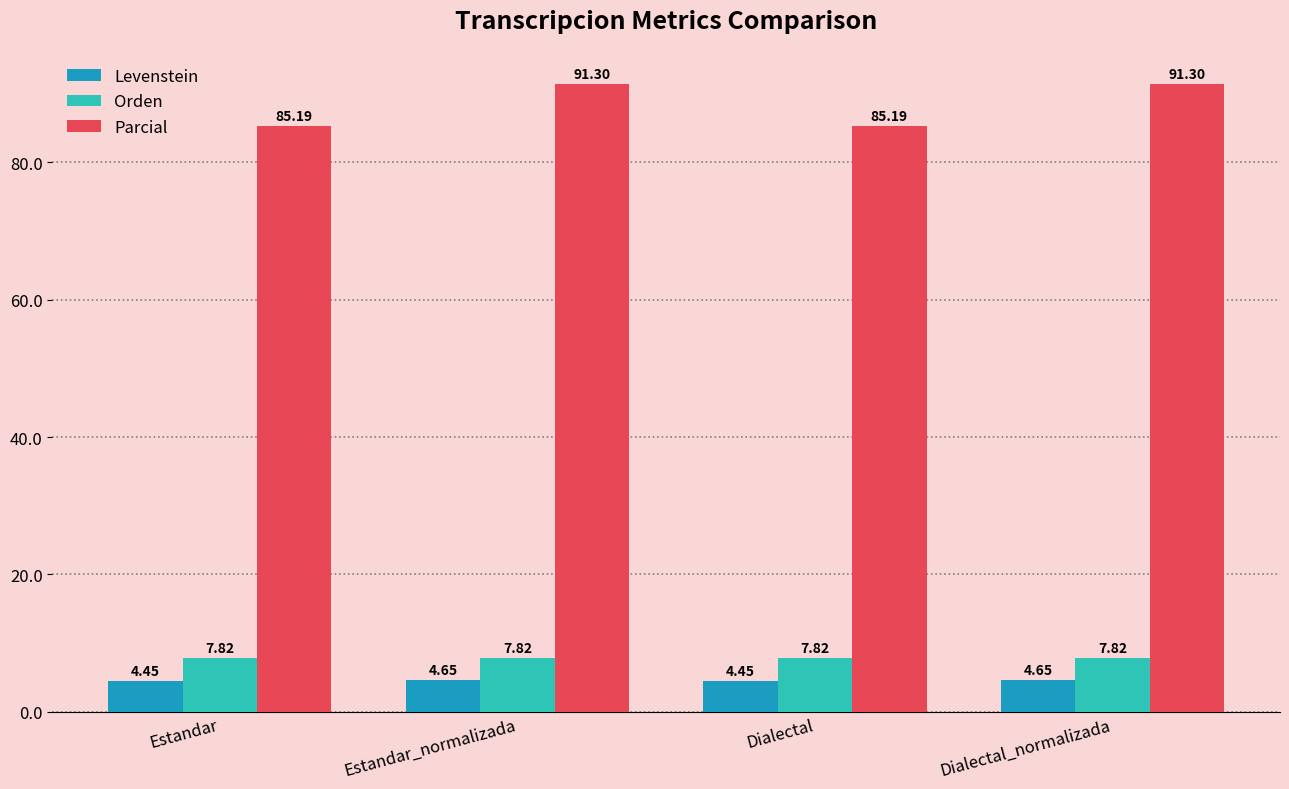

Are the bars grouped side by side (vs. stacked)?

Yes